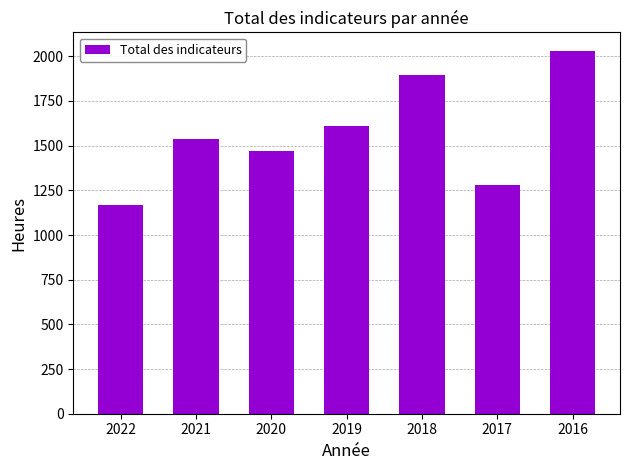

What is the smallest value displayed?

1167.5